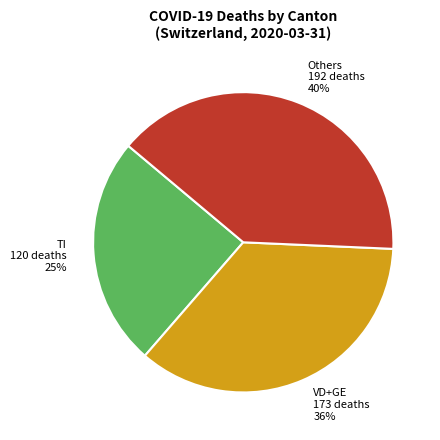

Between VD+GE 173 deaths 36% and Others 192 deaths 40%, which is larger?

Others 192 deaths 40%